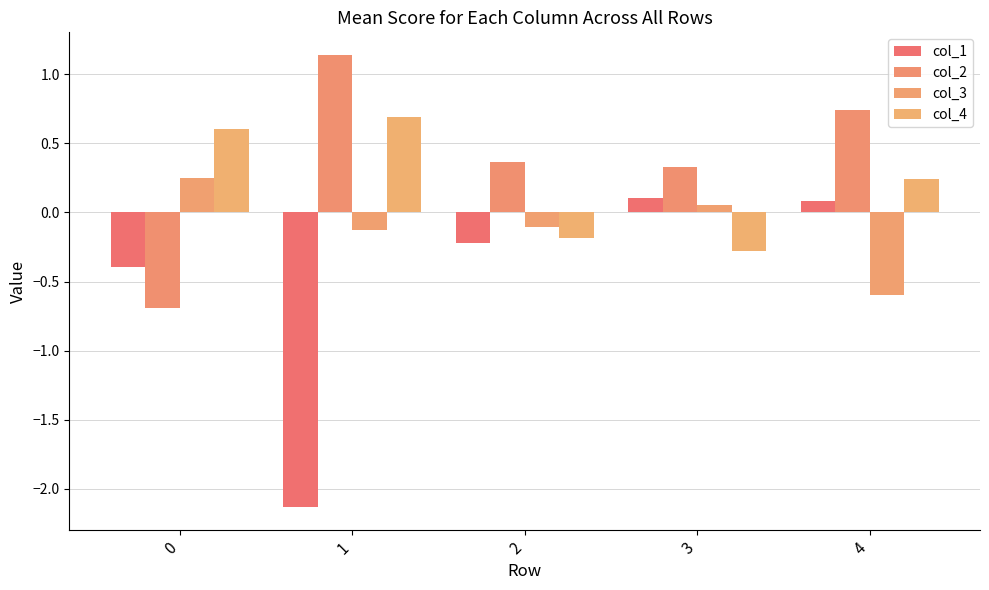

Is it true that col_3 equals -0.1 at 2?

True